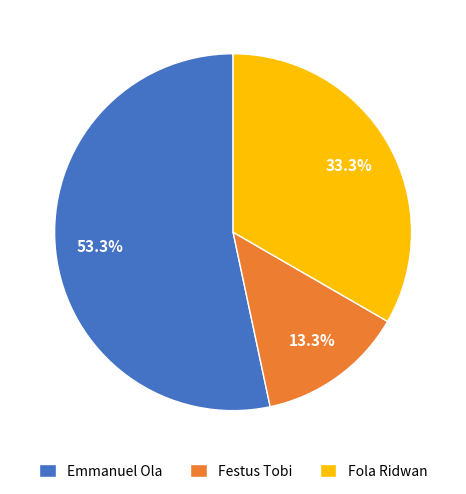

To the nearest percent, what percentage of the pie is Fola Ridwan?

33%